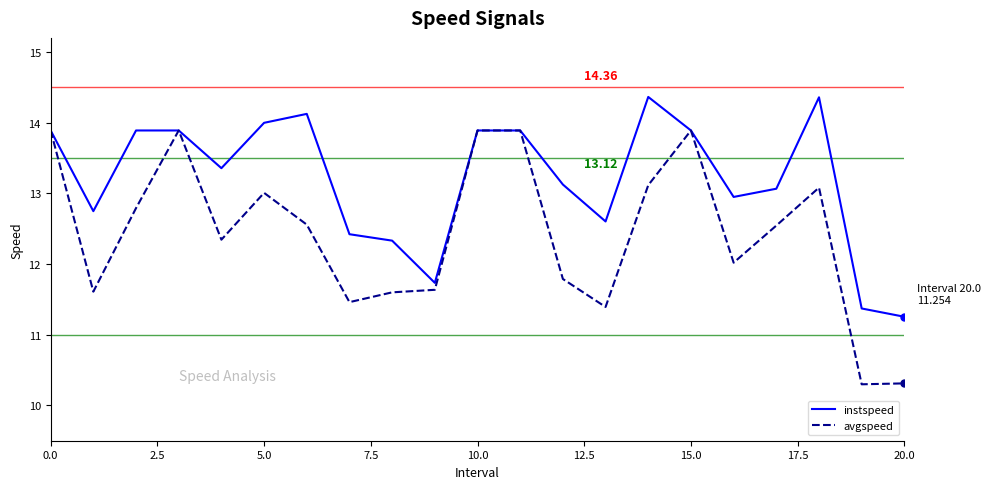

List the series in order of their overall mean, lowest first.

avgspeed, instspeed